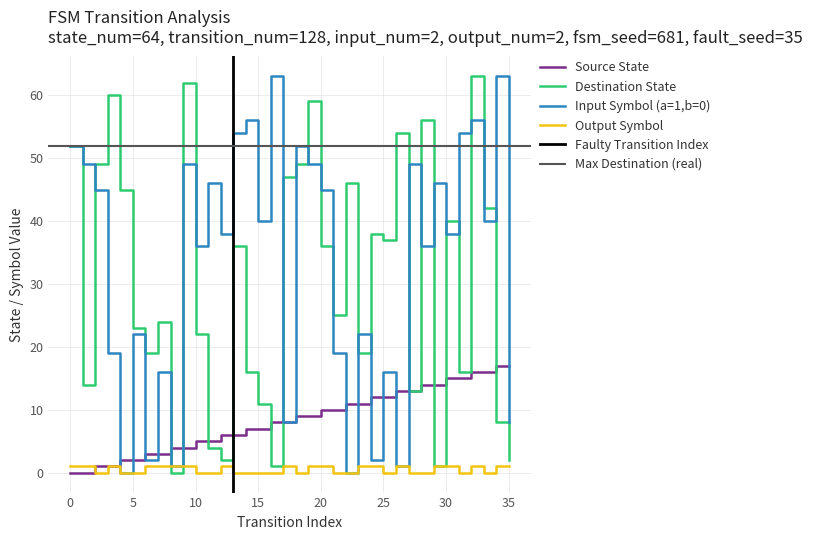

True or false: output_symbol has more than 0 points higher than both neighbors.

True